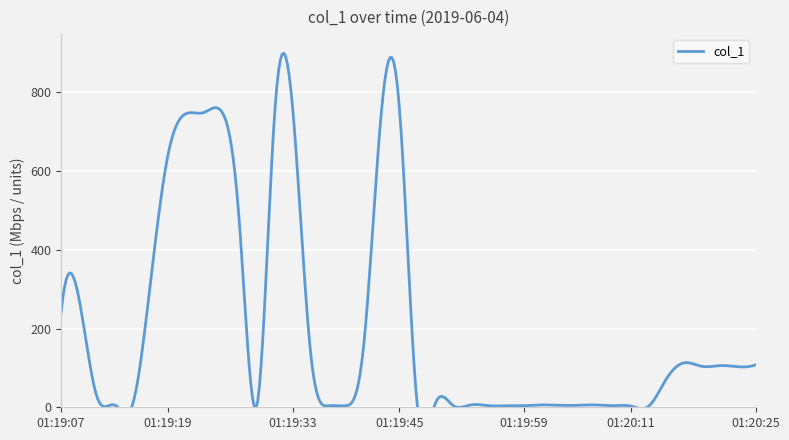

What is the difference between the maximum and second lowest values?

759.5